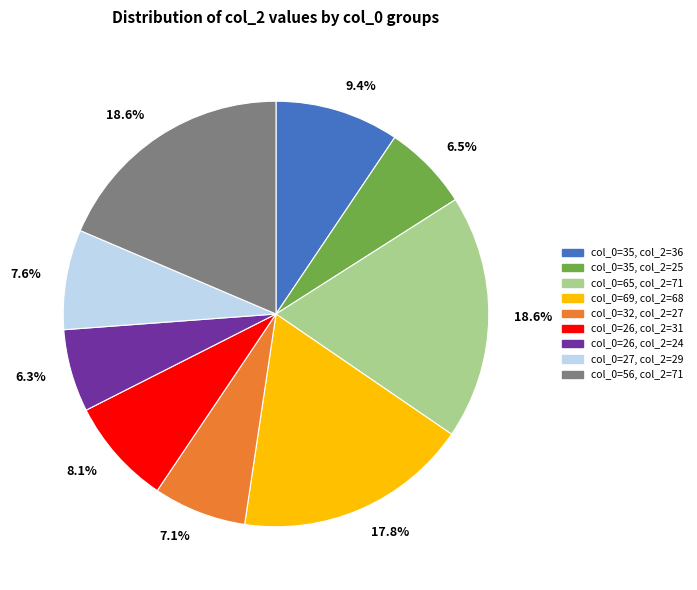

Is there a majority slice in this chart?

No